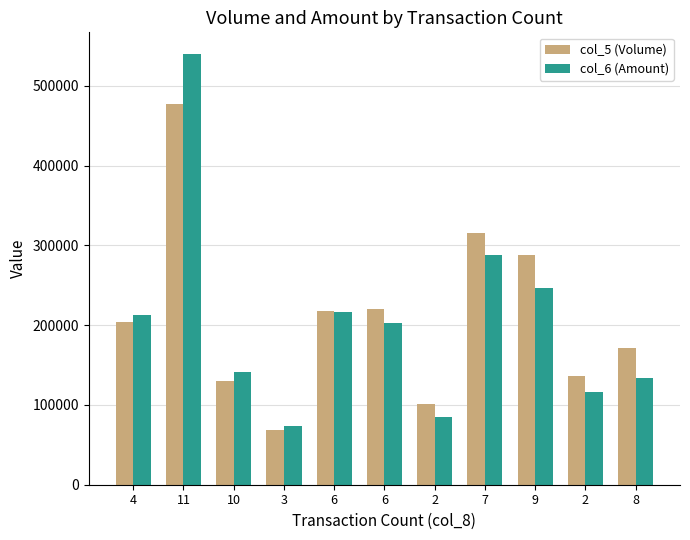

How many categories are shown in the chart?

11